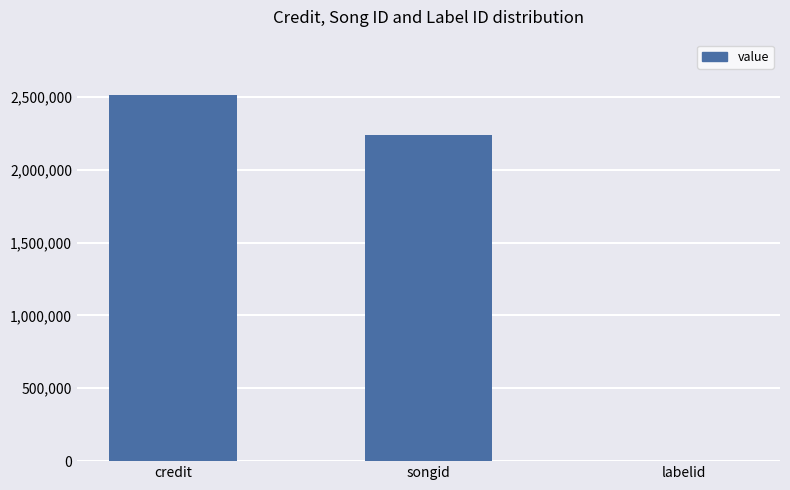

Which category has the highest value across all series?

credit